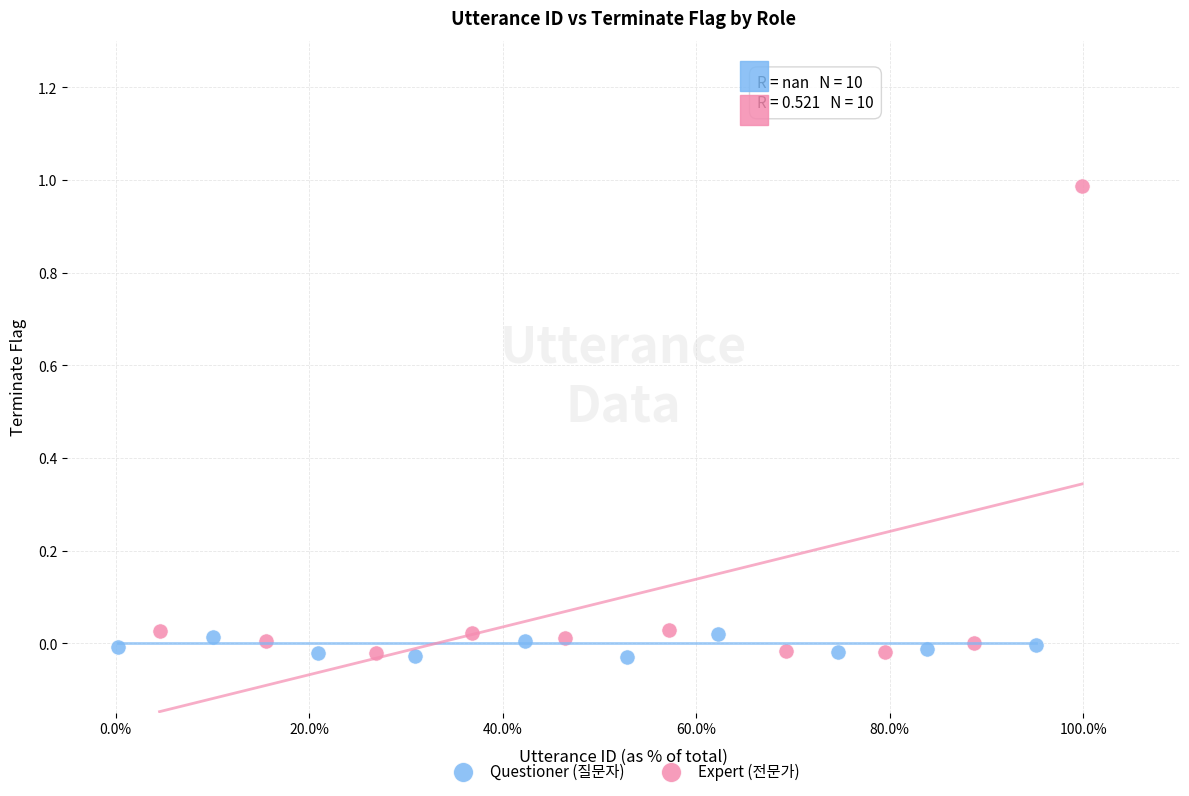

Which series reaches the maximum Y coordinate?

Expert (전문가)